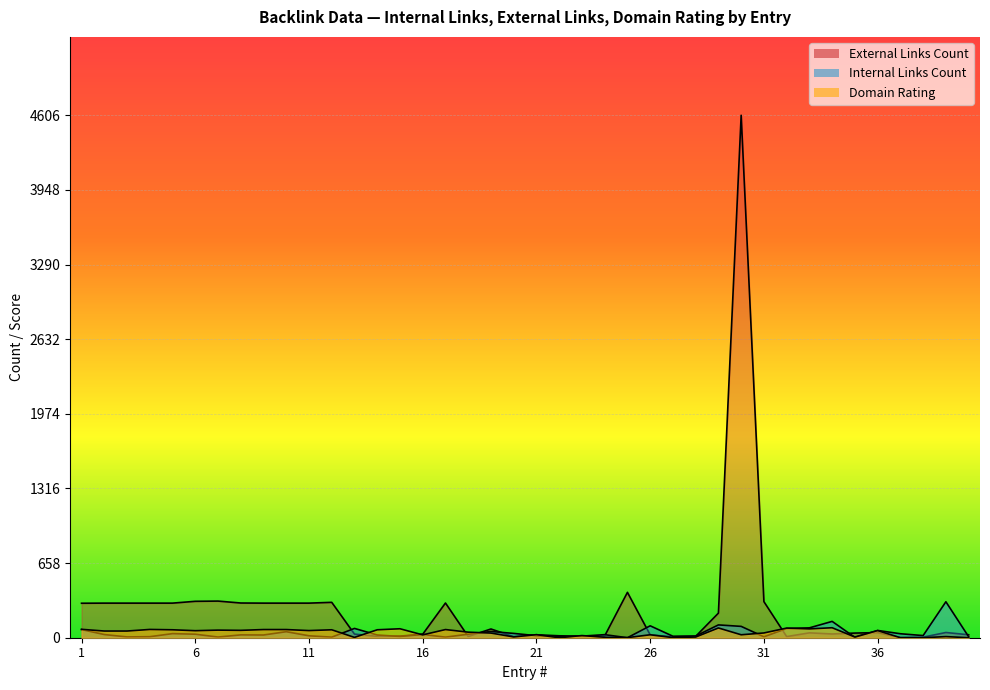

In Internal Links Count, how many points are lower than both neighbors (excluding endpoints)?

12